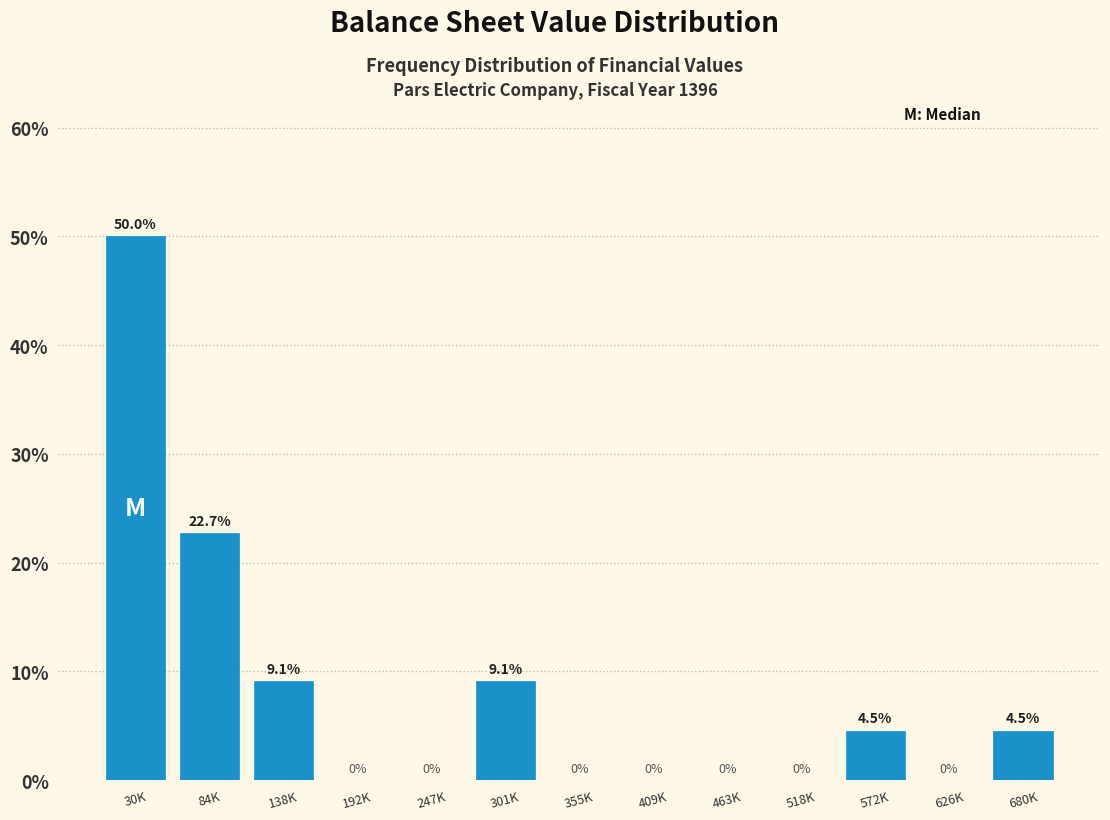

Reading right to left, extract all data points from this chart.

680K=4.5	626K=0.0	572K=4.5	518K=0.0	463K=0.0	409K=0.0	355K=0.0	301K=9.1	247K=0.0	192K=0.0	138K=9.1	84K=22.7	30K=50.0